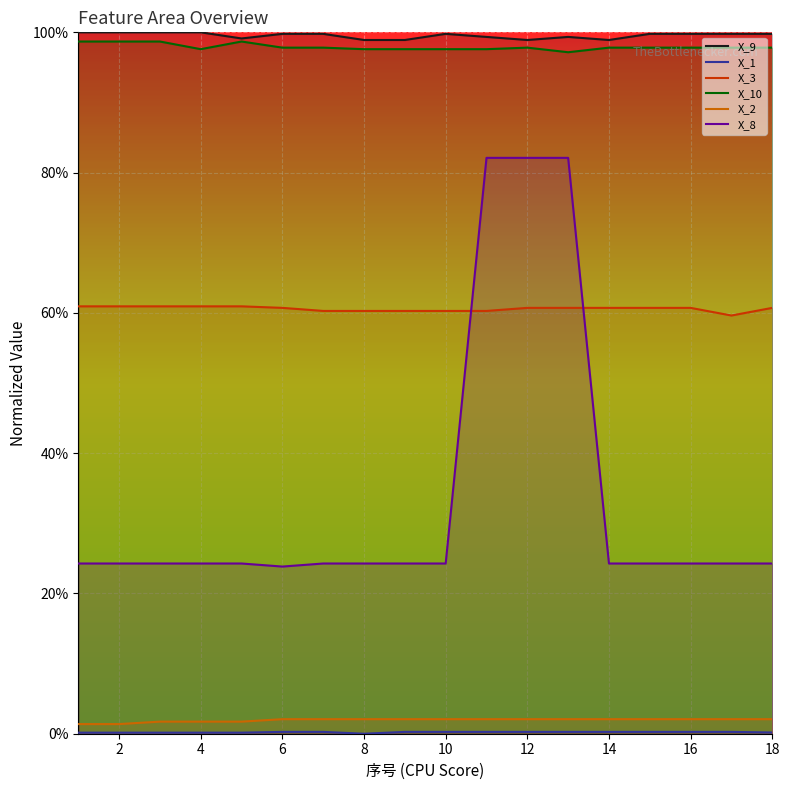

Reading left to right, list all the values displayed in this chart.

X_9: 1.0	1.0	1.0	1.0	1.0	1.0	1.0	1.0	1.0	1.0	1.0	1.0	1.0	1.0	1.0	1.0	1.0	1.0
X_1: 0.0	0.0	0.0	0.0	0.0	0.0	0.0	0.0	0.0	0.0	0.0	0.0	0.0	0.0	0.0	0.0	0.0	0.0
X_3: 0.6	0.6	0.6	0.6	0.6	0.6	0.6	0.6	0.6	0.6	0.6	0.6	0.6	0.6	0.6	0.6	0.6	0.6
X_10: 1.0	1.0	1.0	1.0	1.0	1.0	1.0	1.0	1.0	1.0	1.0	1.0	1.0	1.0	1.0	1.0	1.0	1.0
X_2: 0.0	0.0	0.0	0.0	0.0	0.0	0.0	0.0	0.0	0.0	0.0	0.0	0.0	0.0	0.0	0.0	0.0	0.0
X_8: 0.2	0.2	0.2	0.2	0.2	0.2	0.2	0.2	0.2	0.2	0.8	0.8	0.8	0.2	0.2	0.2	0.2	0.2